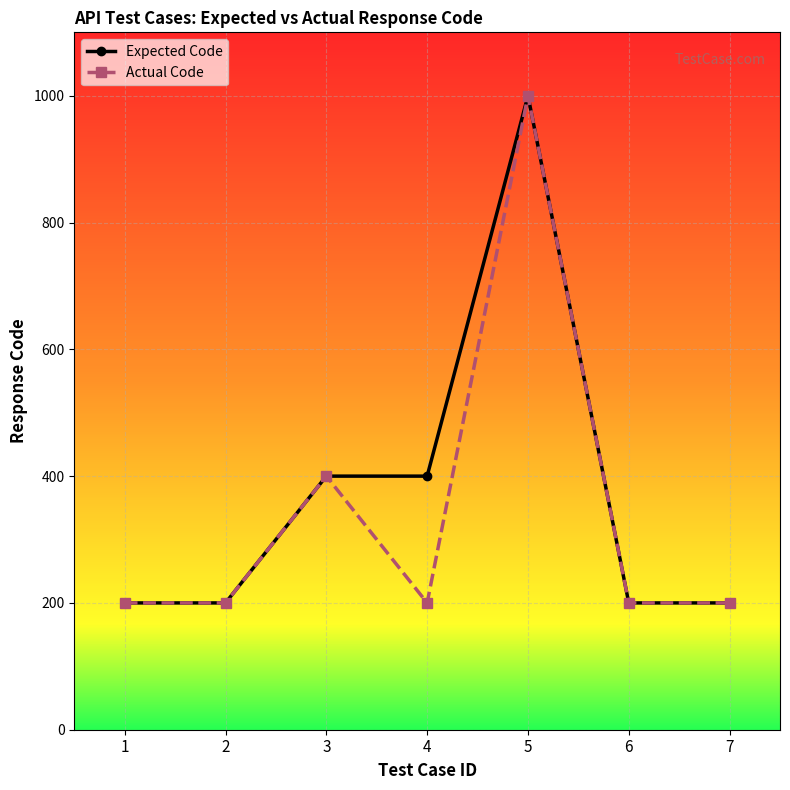

How many lines are shown in the chart?

2